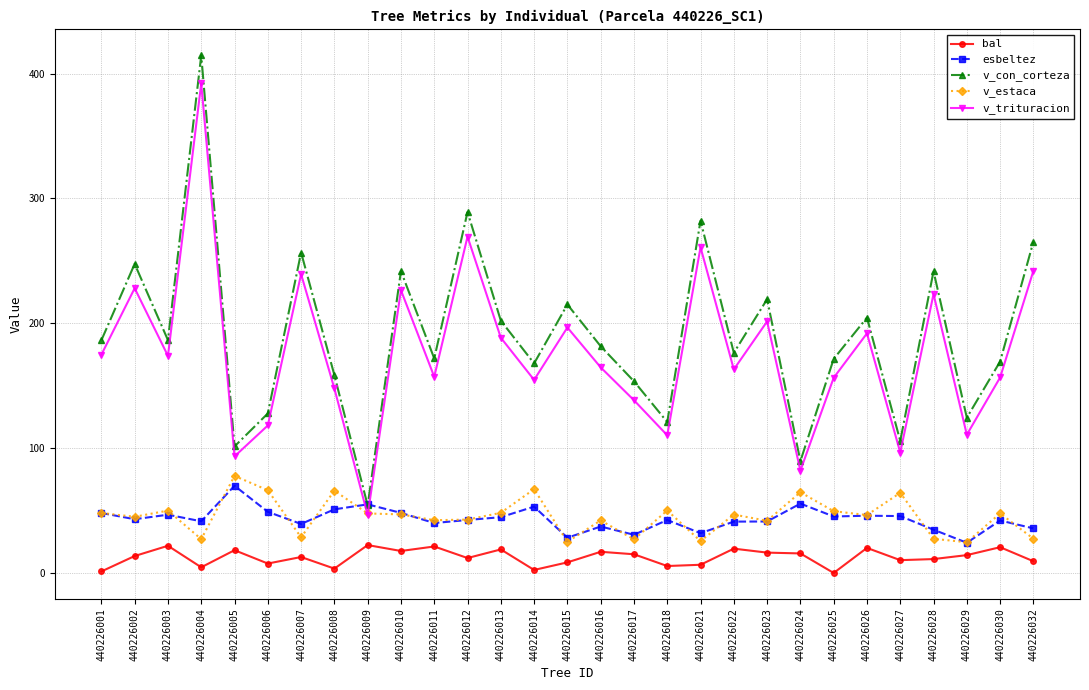

At which label does v_trituracion reach its minimum?

440226009